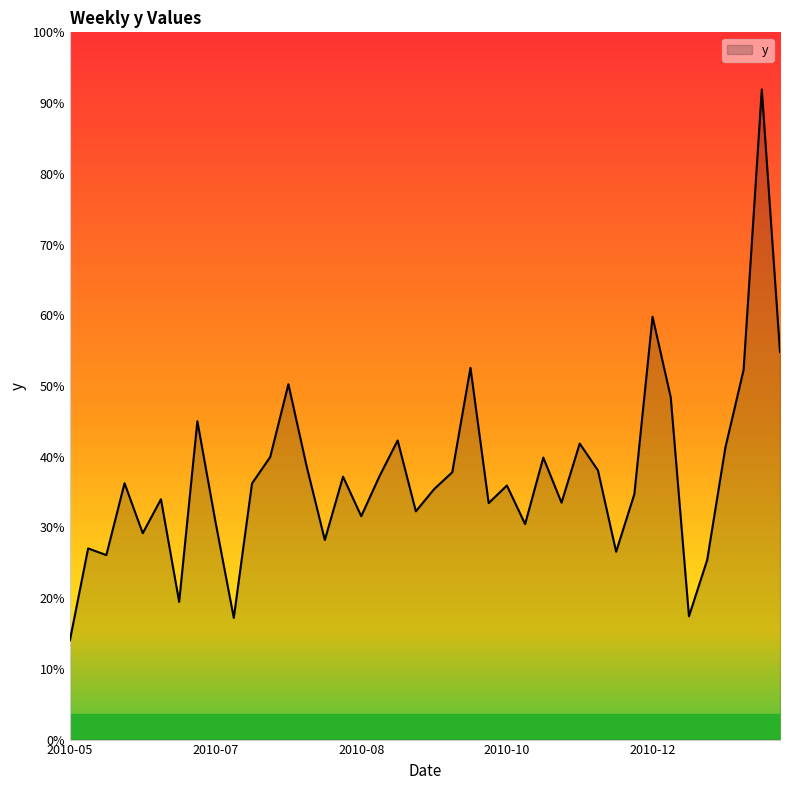

Does the chart have visible grid lines?

No